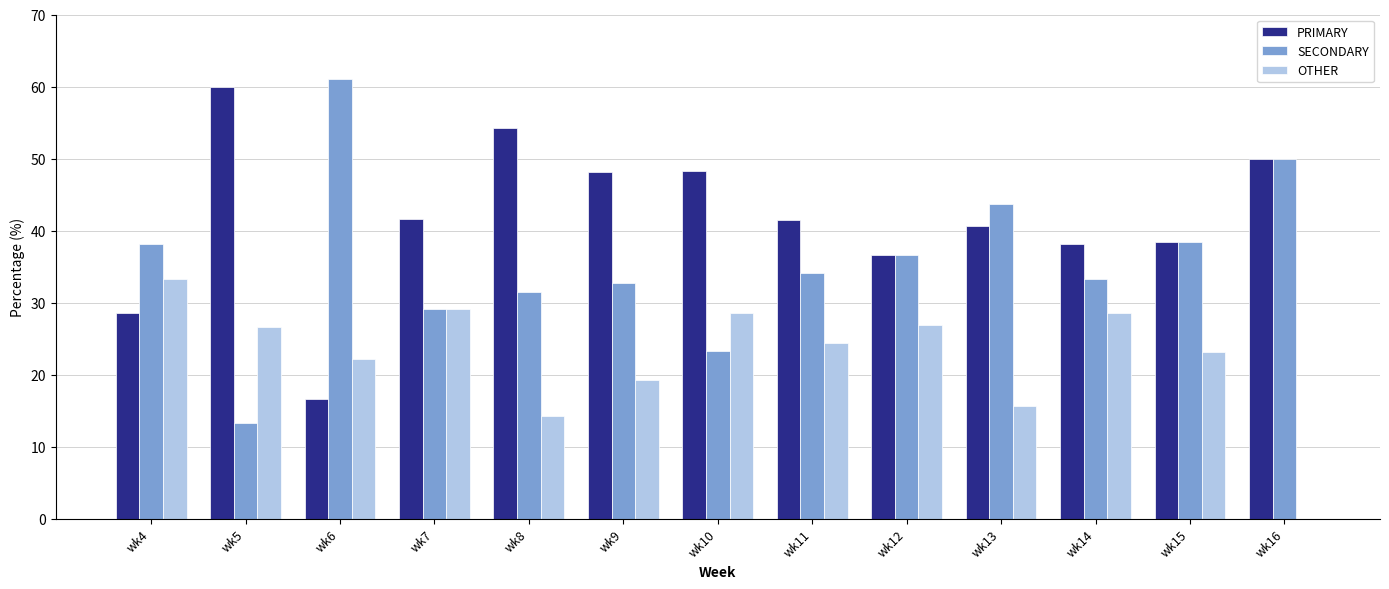

What is the total value across all series at wk10?

100.0